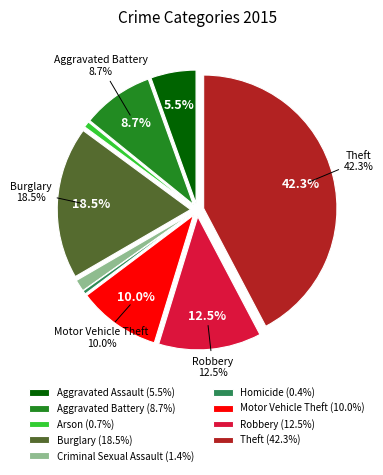

Between Aggravated Battery and Aggravated Assault, which is larger?

Aggravated Battery